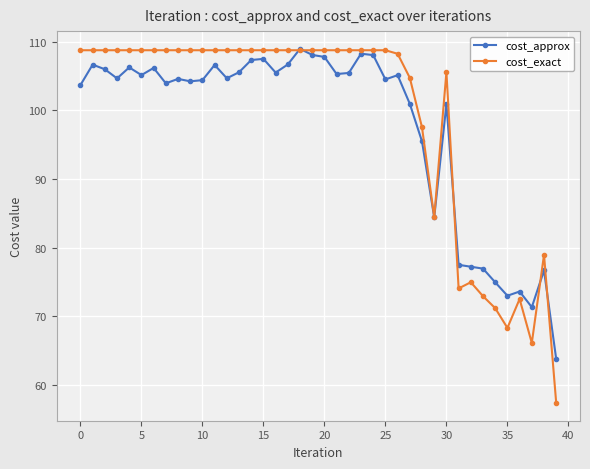

Which series ends up on top after the final intersection of cost_approx and cost_exact?

cost_approx